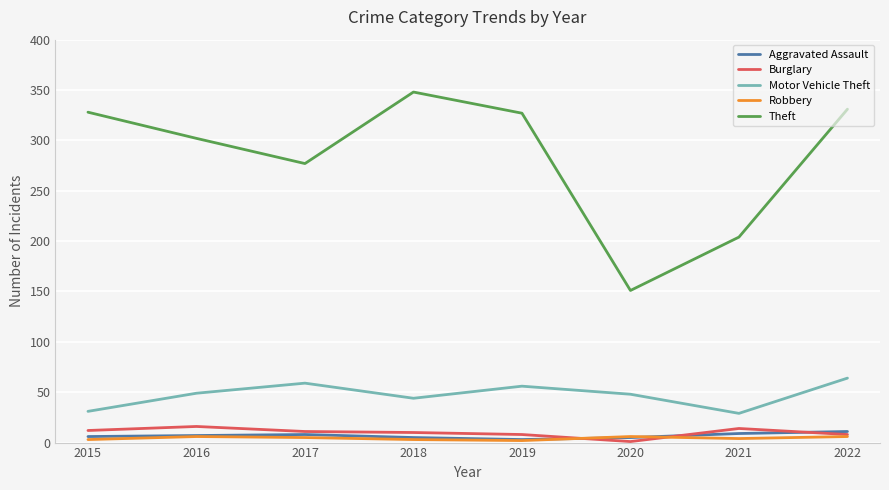

What are all the series names shown in the legend?

Aggravated Assault, Burglary, Motor Vehicle Theft, Robbery, Theft